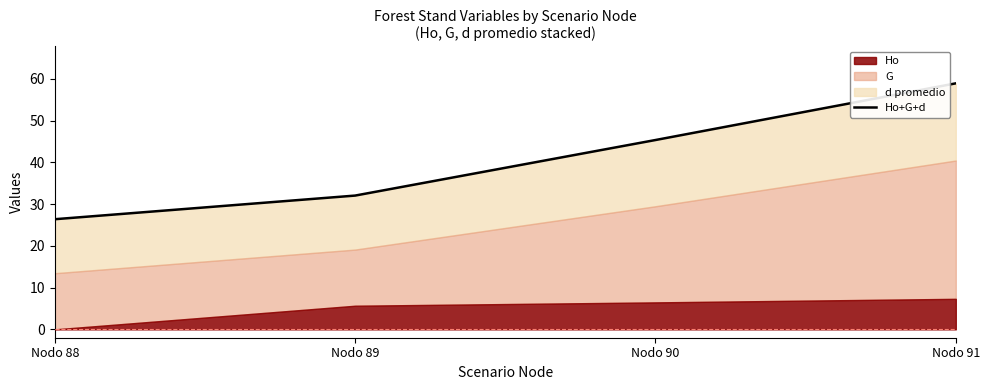

True or false: there are more than 2 points higher than both neighbors.

False